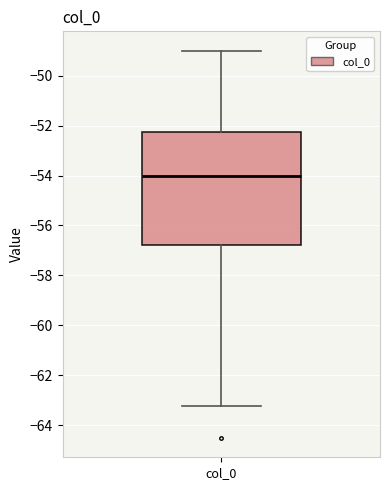

Transcribe this box plot: give where the median line is, the range the box spans, and where the two whiskers end, as read against the y-axis. The values are not printed on the chart, so give them approximately, as read against the axis.

median -54.0, box -56.8 to -52.2, whiskers -63.2 to -49.0